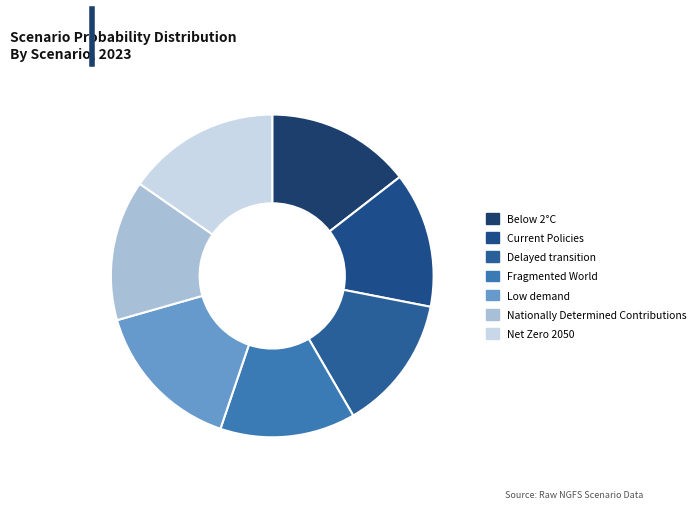

Is there a majority slice in this chart?

No